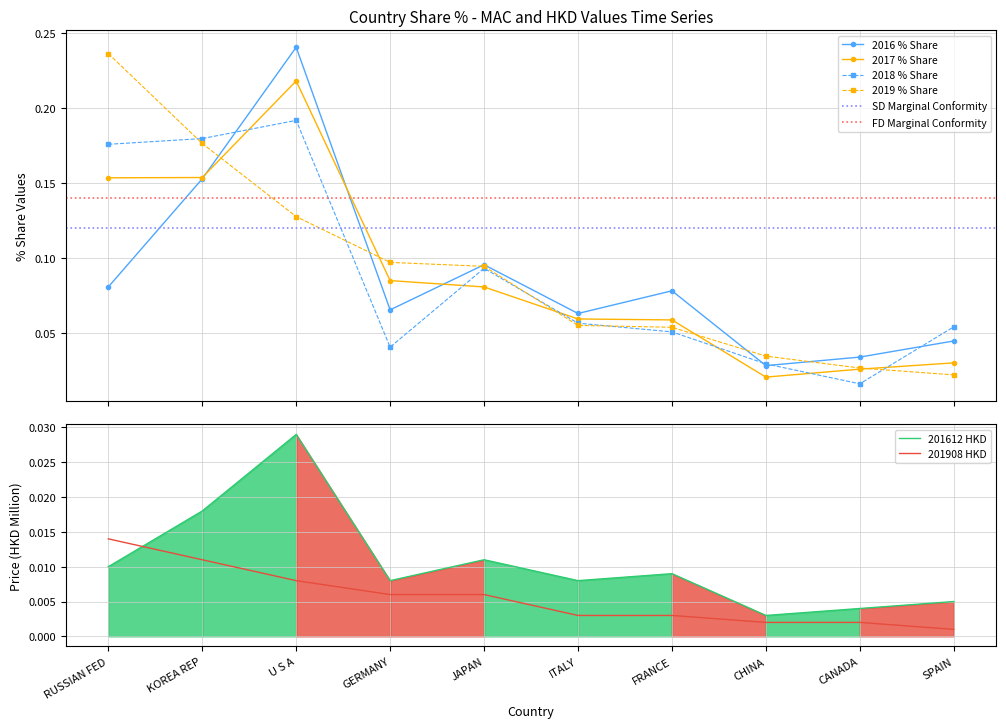

Reading left to right, extract all data points from this chart.

201612_% Share of overall RX_Q: 0.1	0.2	0.2	0.1	0.1	0.1	0.1	0.0	0.0	0.0
201712_% Share of overall RX_Q: 0.2	0.2	0.2	0.1	0.1	0.1	0.1	0.0	0.0	0.0
201812_% Share of overall RX_Q: 0.2	0.2	0.2	0.0	0.1	0.1	0.1	0.0	0.0	0.1
201908_% Share of overall RX_Q: 0.2	0.2	0.1	0.1	0.1	0.1	0.1	0.0	0.0	0.0